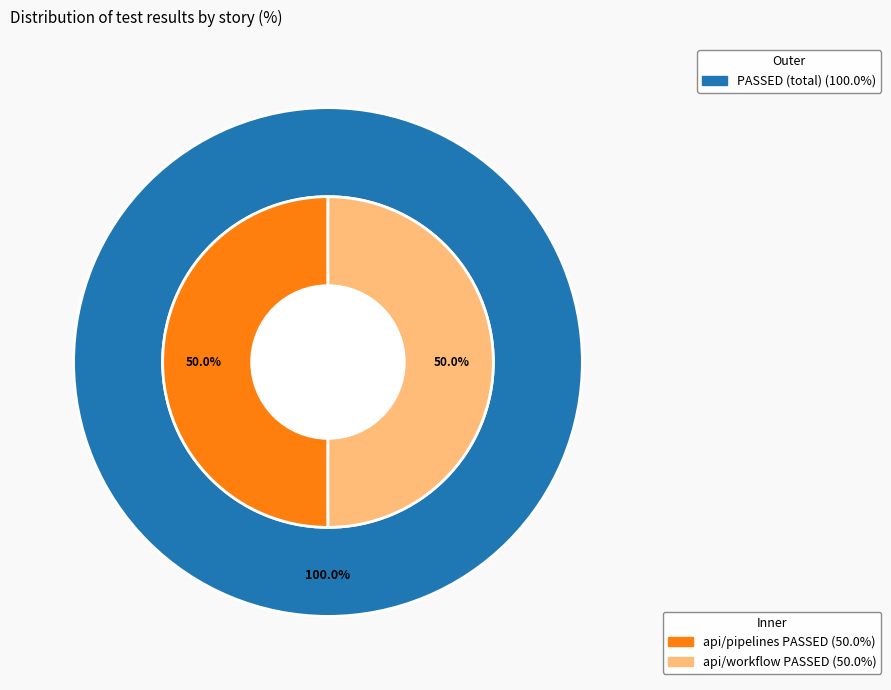

Which category has the smallest portion of the pie?

api/pipelines